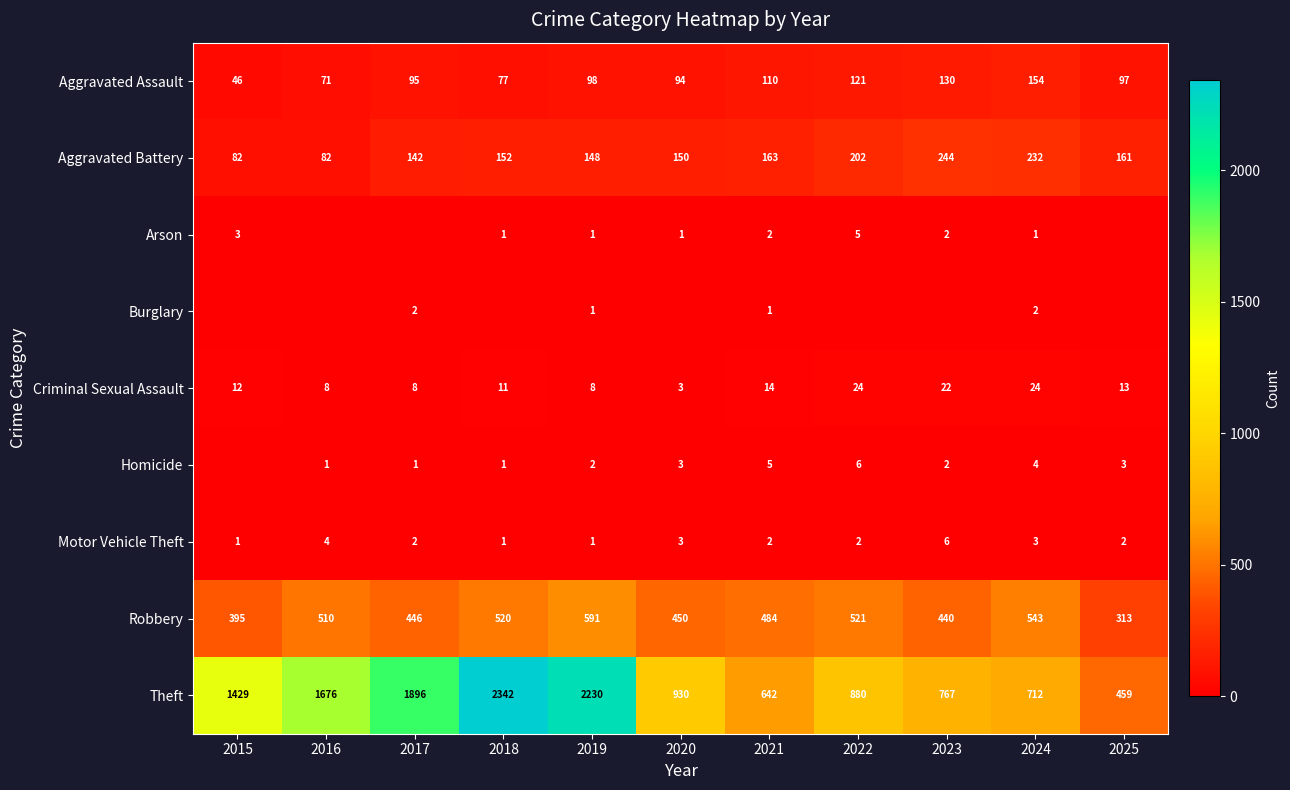

The value of Burglary at 2025 is -1. True or false?

False